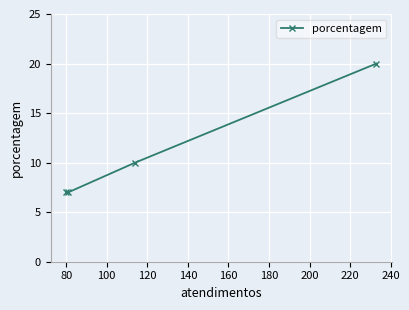

What is the minimum value shown in the chart?

7